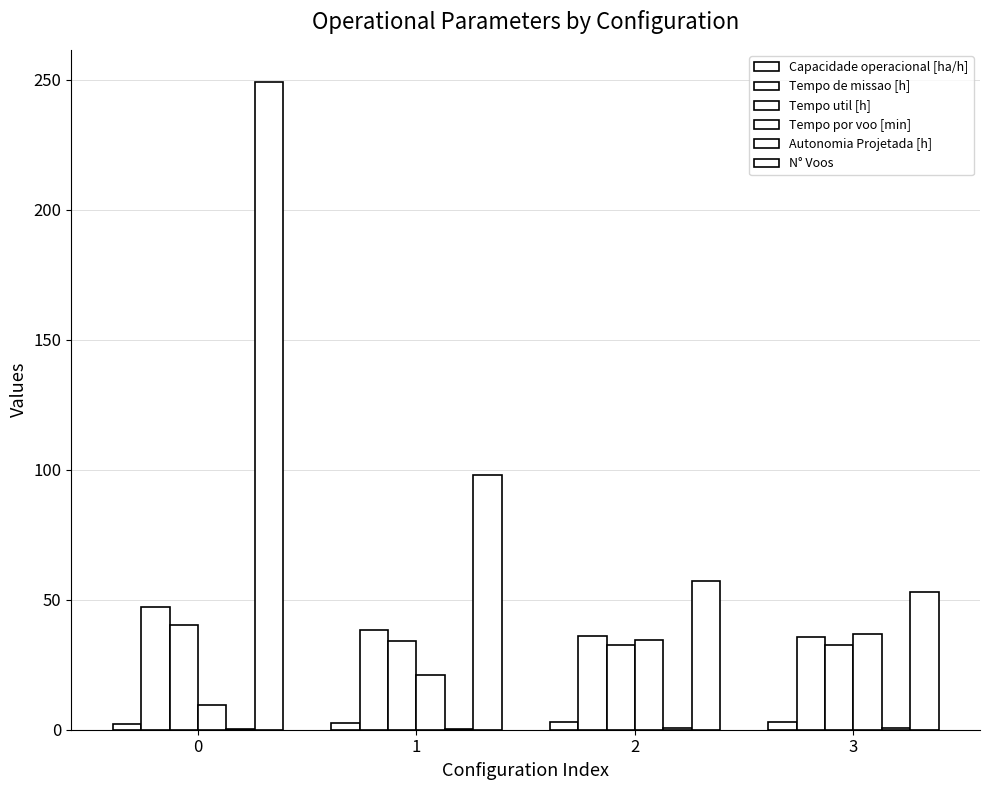

What is the sum of all Tempo por voo [min] values?

102.0